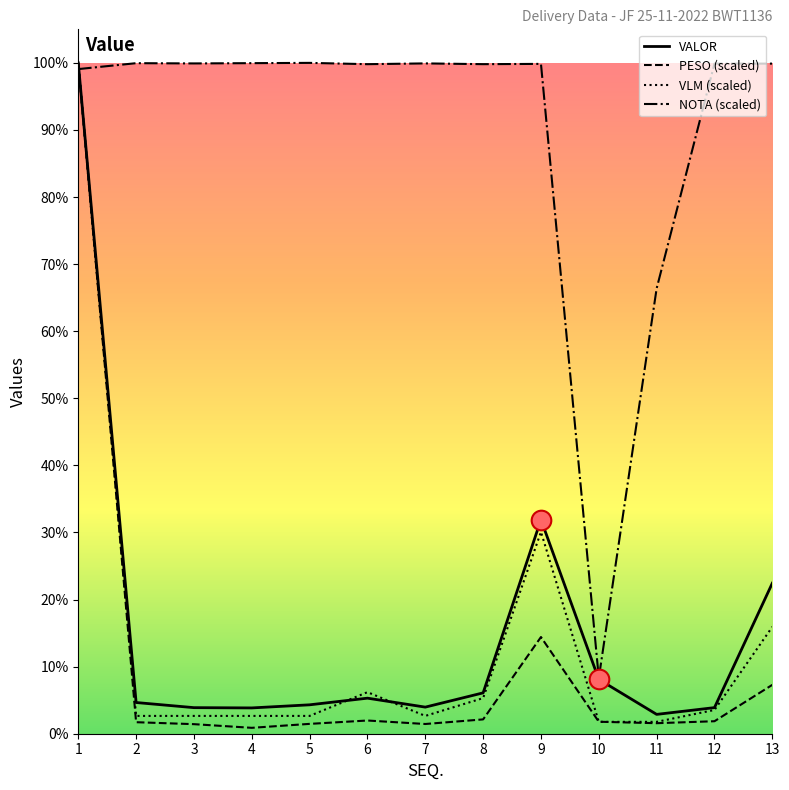

Is the value of VLM (scaled) at 11 greater than the value of VALOR at 2?

No